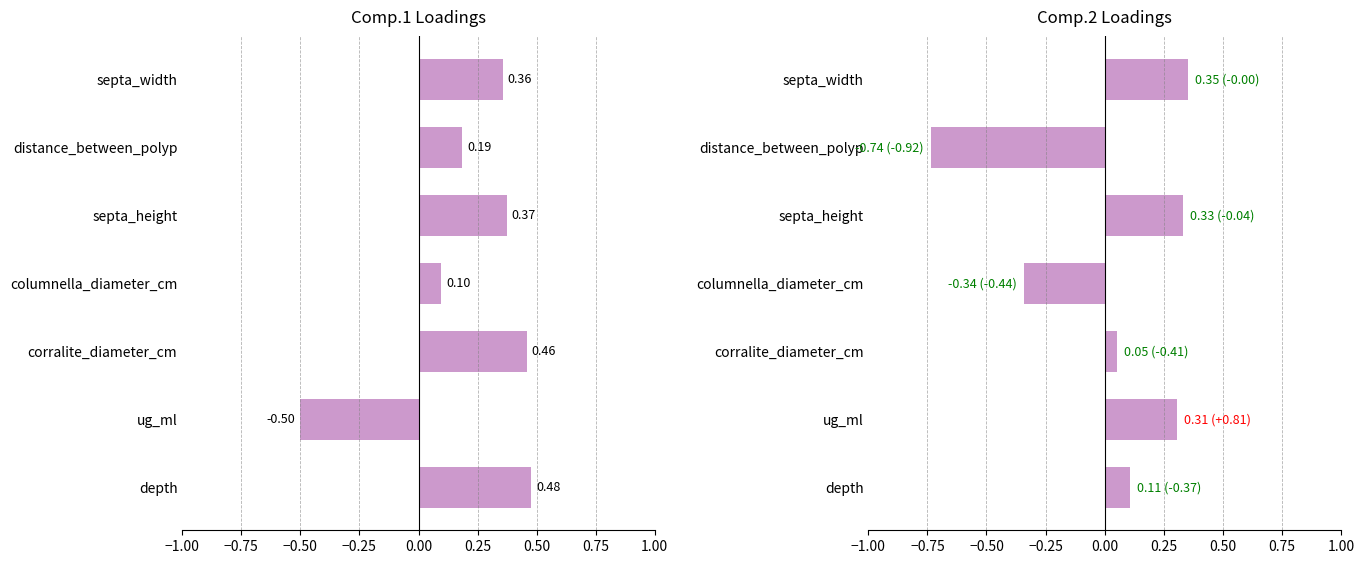

List the series in order of their overall mean, lowest first.

Comp.2, Comp.1